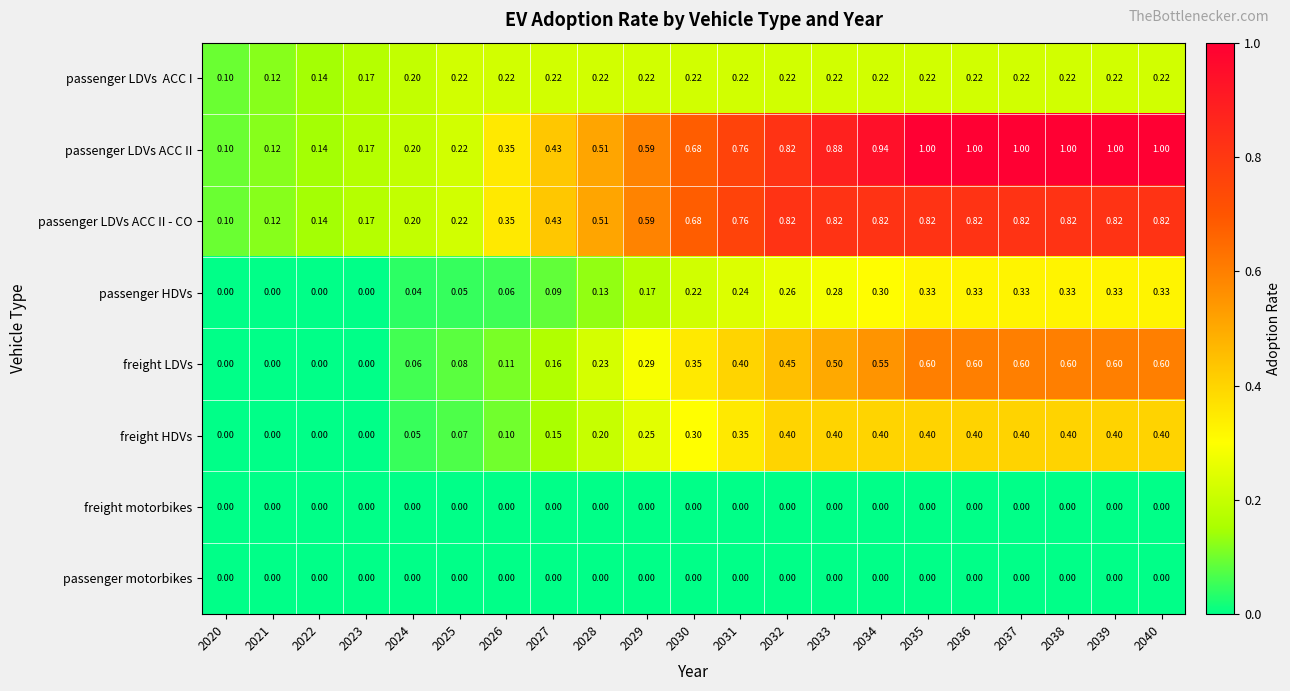

Is the value of freight LDVs at 2020 greater than the value of freight HDVs at 2025?

No